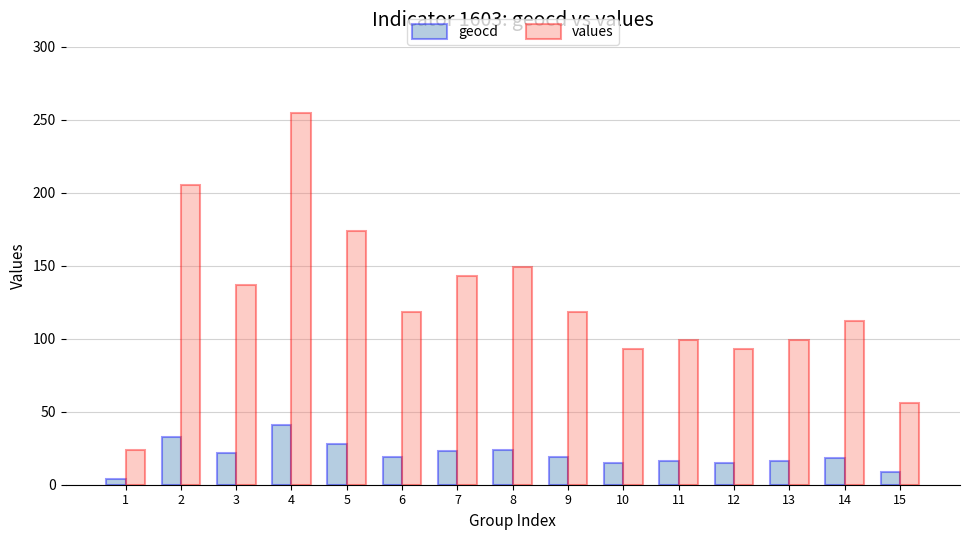

Does the chart contain any negative values?

No